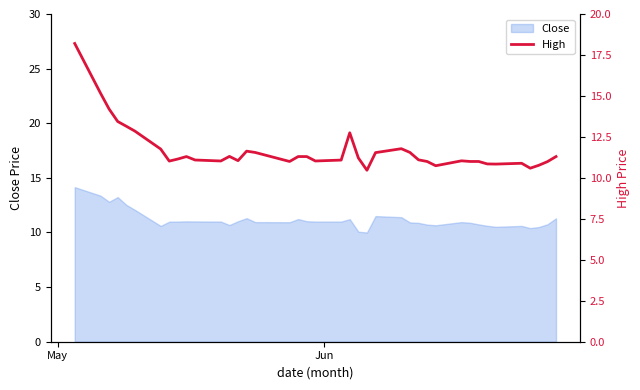

What is the average value?

11.7